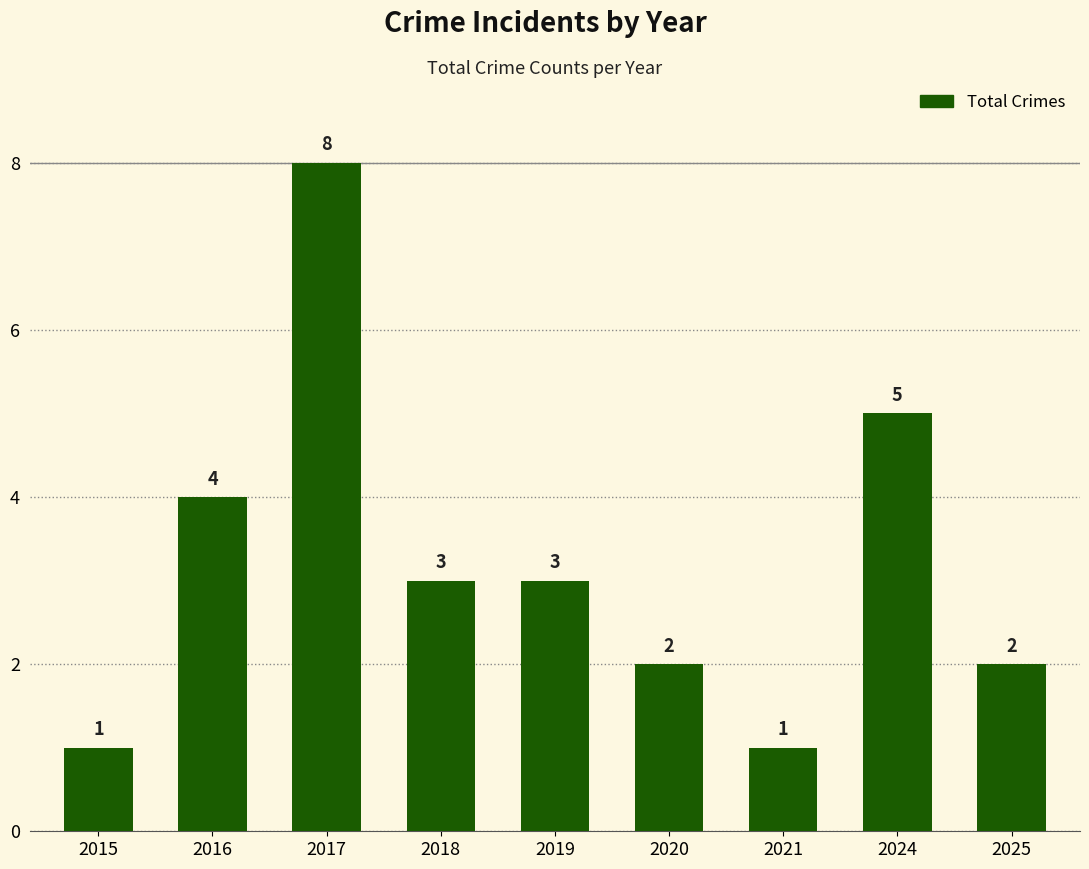

Reading left to right, what are all the values shown in this chart?

1	4	8	3	3	2	1	5	2